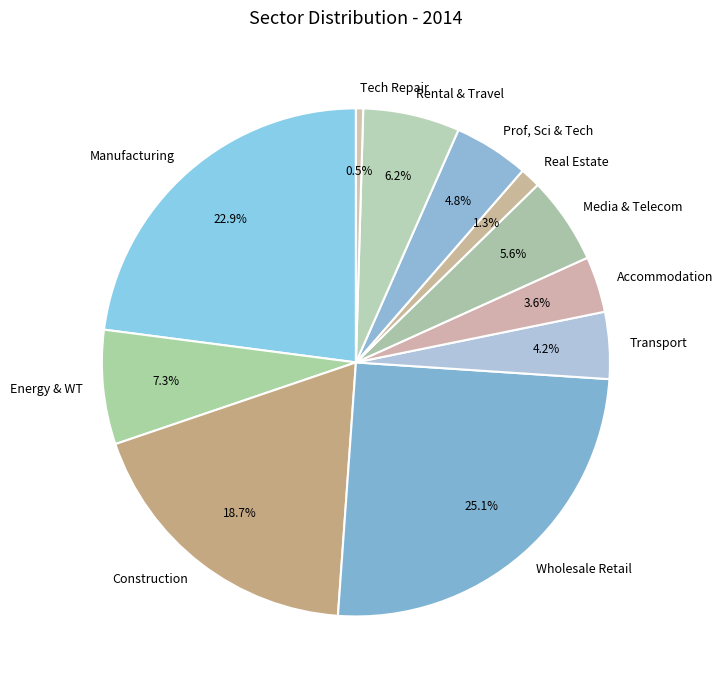

Is there a majority slice in this chart?

No